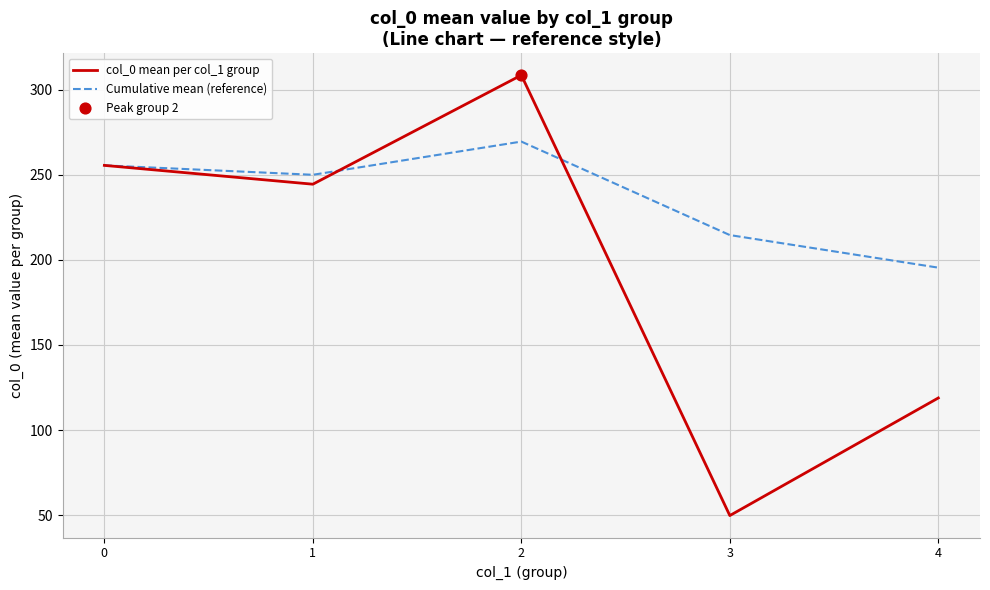

At which category is the sum across all series the highest?

2